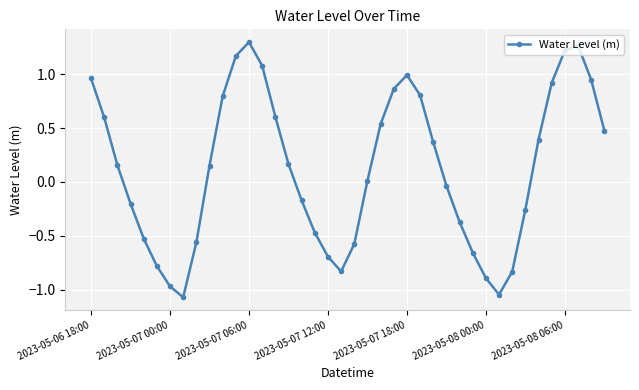

What is the difference between the second highest and minimum values?

2.3